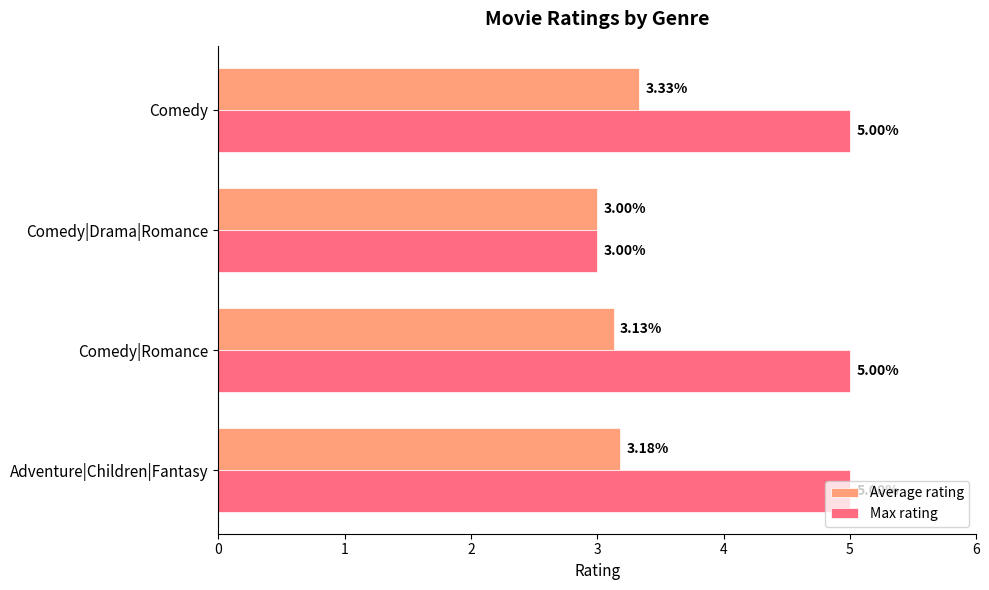

Count the number of categories in the chart.

4